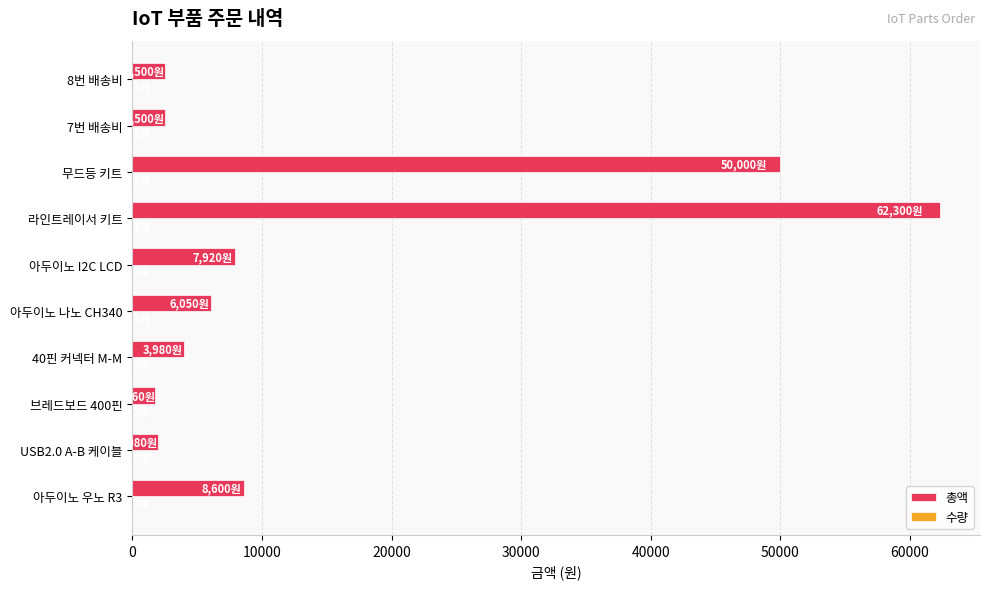

What is the maximum value for 총액?

62300